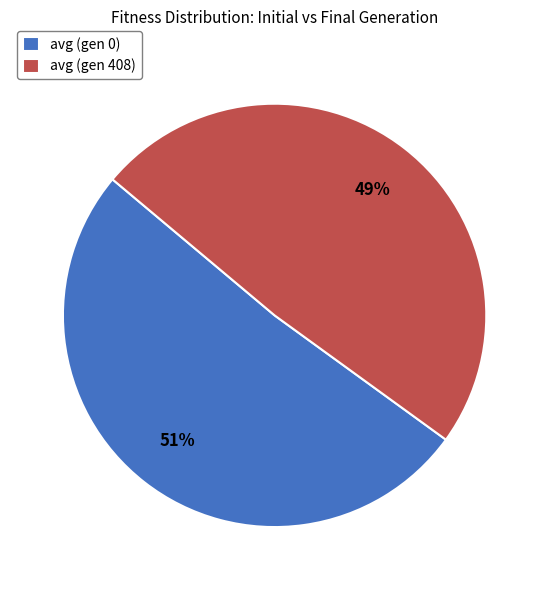

Between avg (gen 408) and avg (gen 0), which is larger?

avg (gen 0)